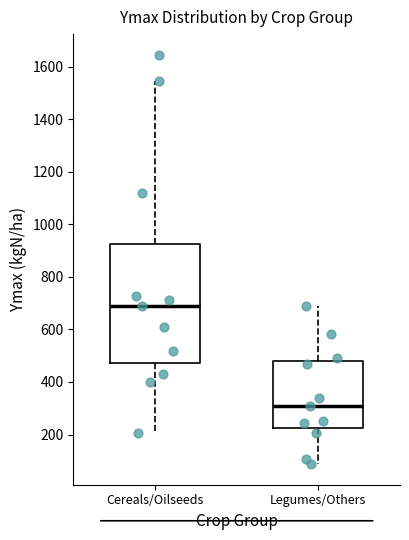

Comparing the boxes themselves (not the whiskers), which one is the tallest?

Cereals/Oilseeds